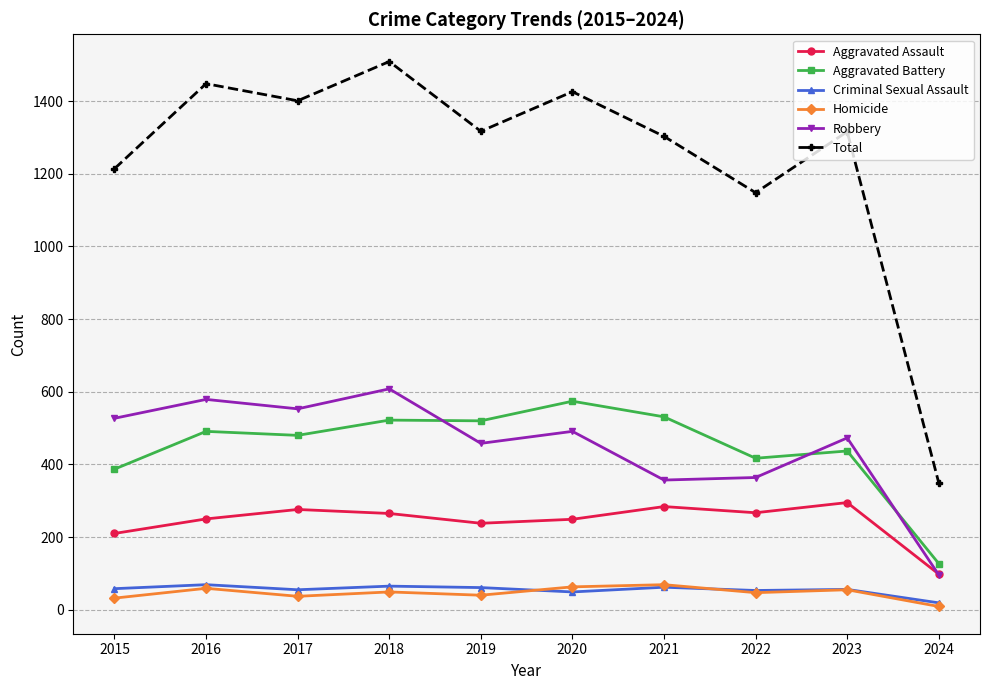

True or false: Total and Aggravated Battery cross at least once.

False